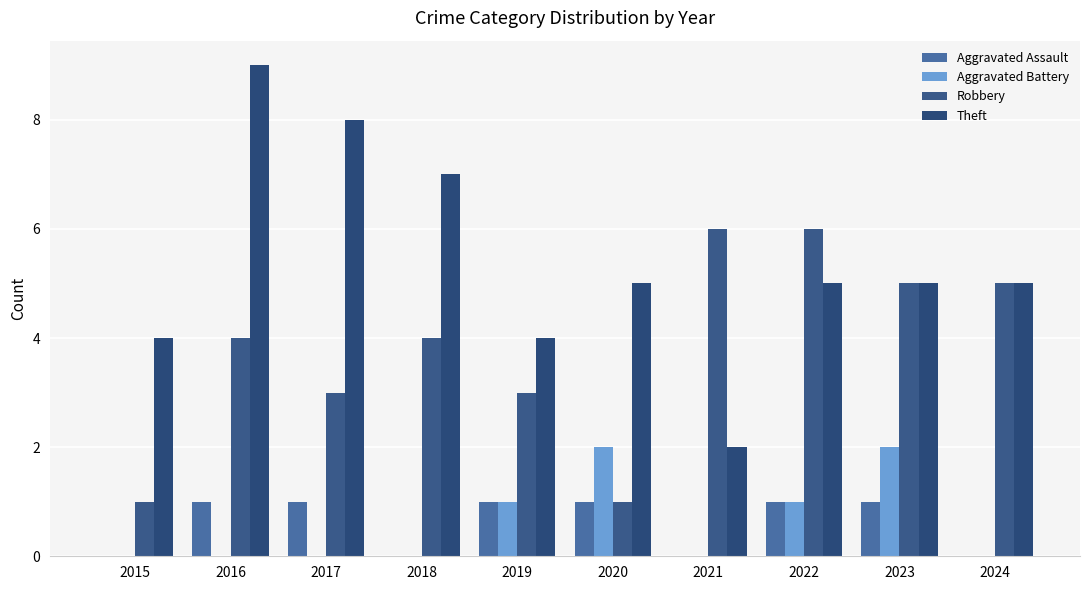

Which series changed the most between 2019 and 2021?

Robbery